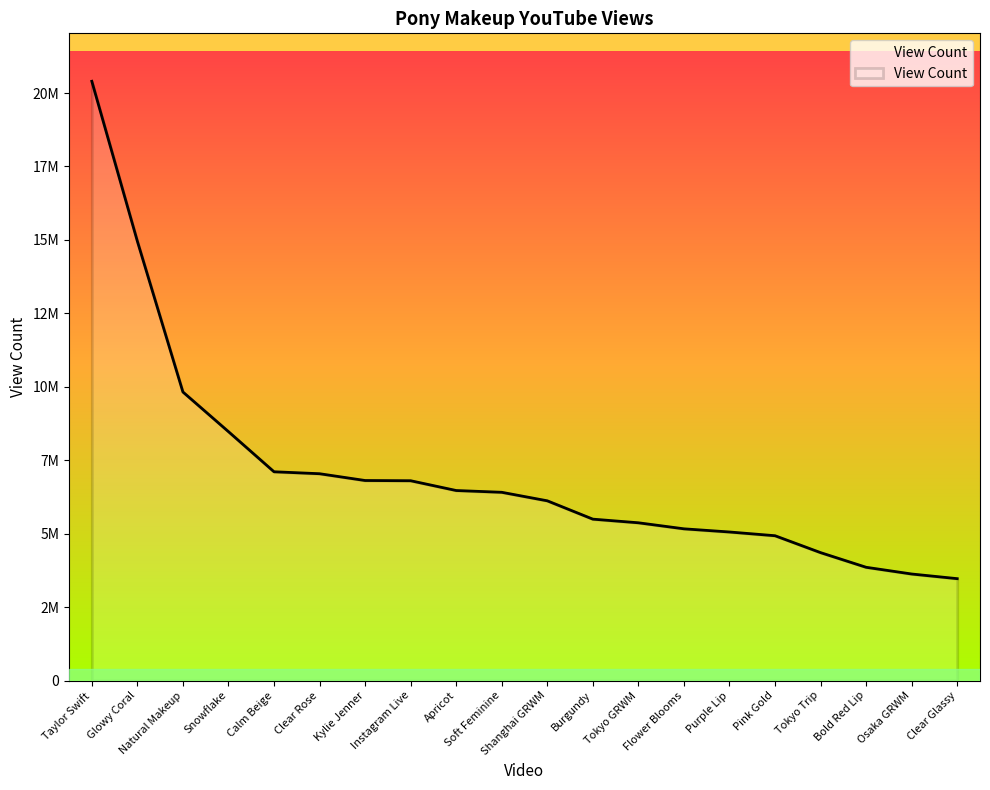

Does the chart display data point markers on the line(s)?

No